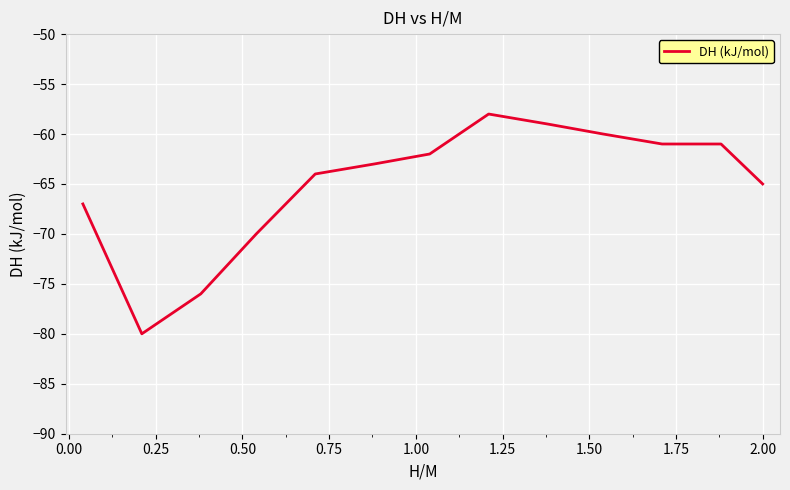

Reading right to left, transcribe all the data shown in this chart.

-65	-61	-61	-60	-59	-58	-62	-63	-64	-70	-76	-80	-67